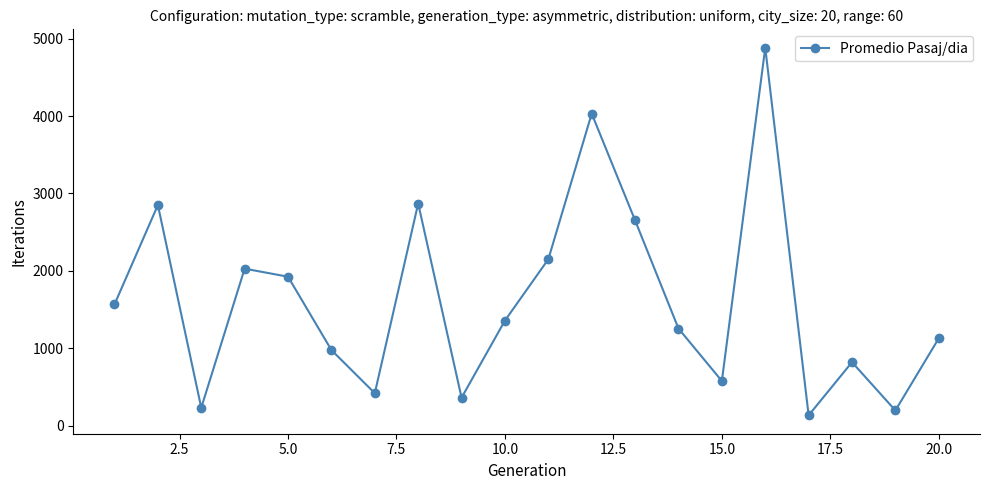

How many interior local valleys (lower than both neighbors) does the data have?

6